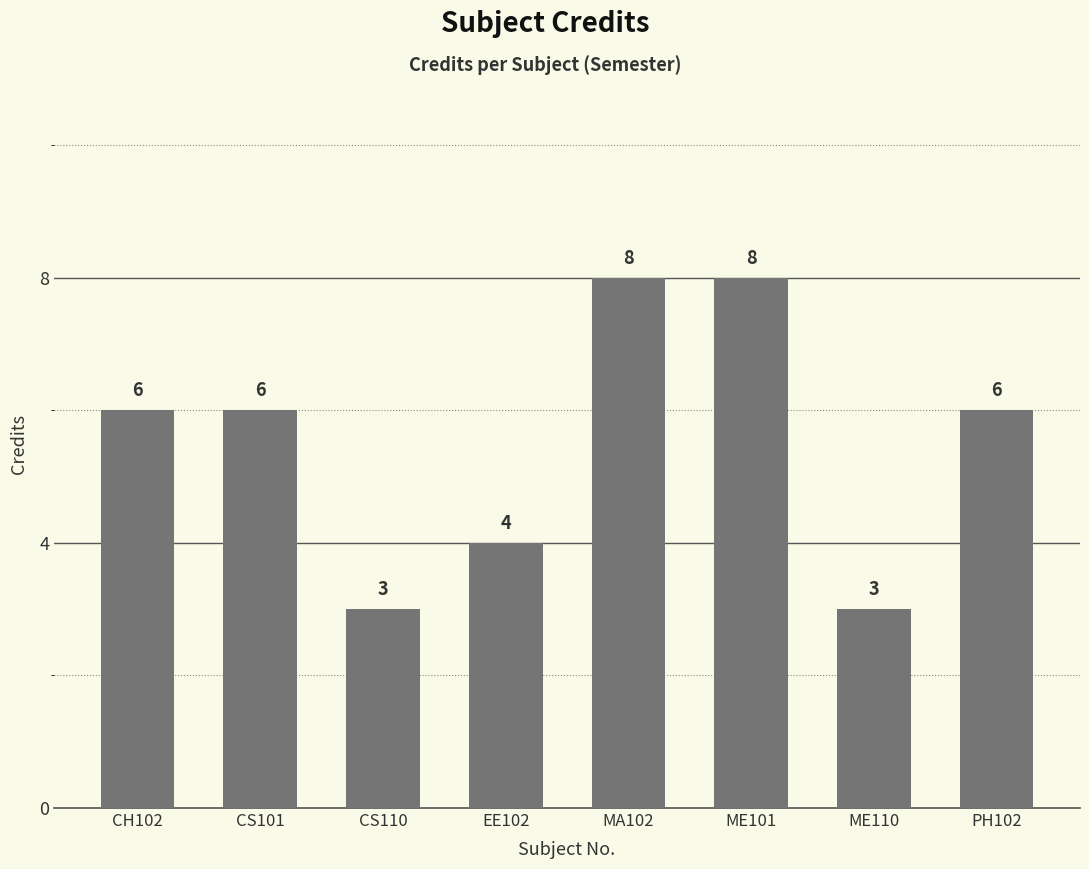

What is the change in value from CS101 to EE102?

-2